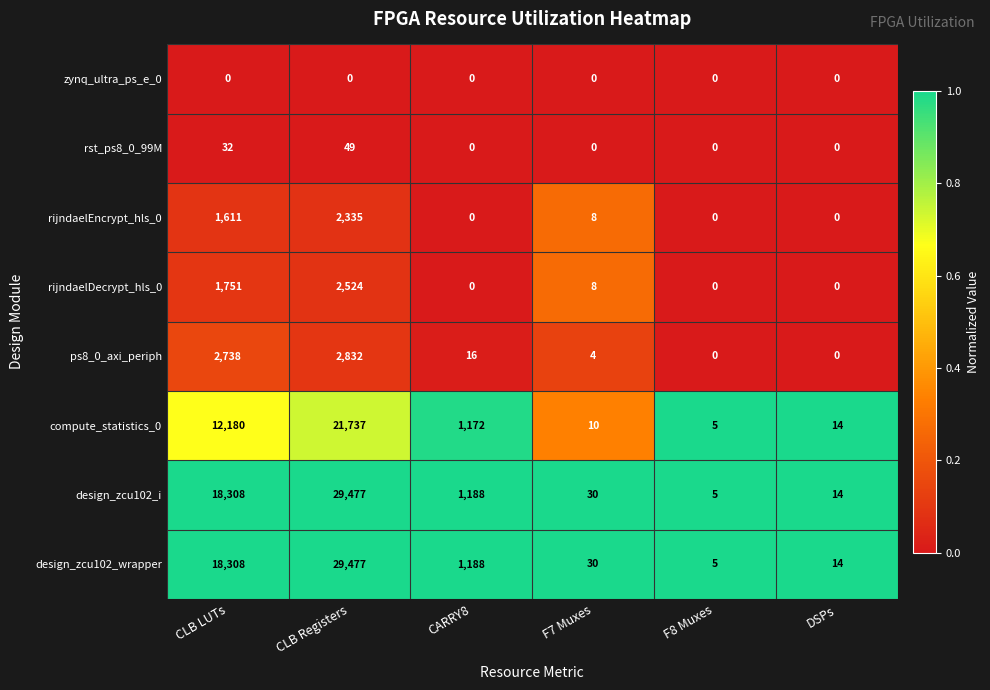

What is the sum of all design_zcu102_i values?

49022